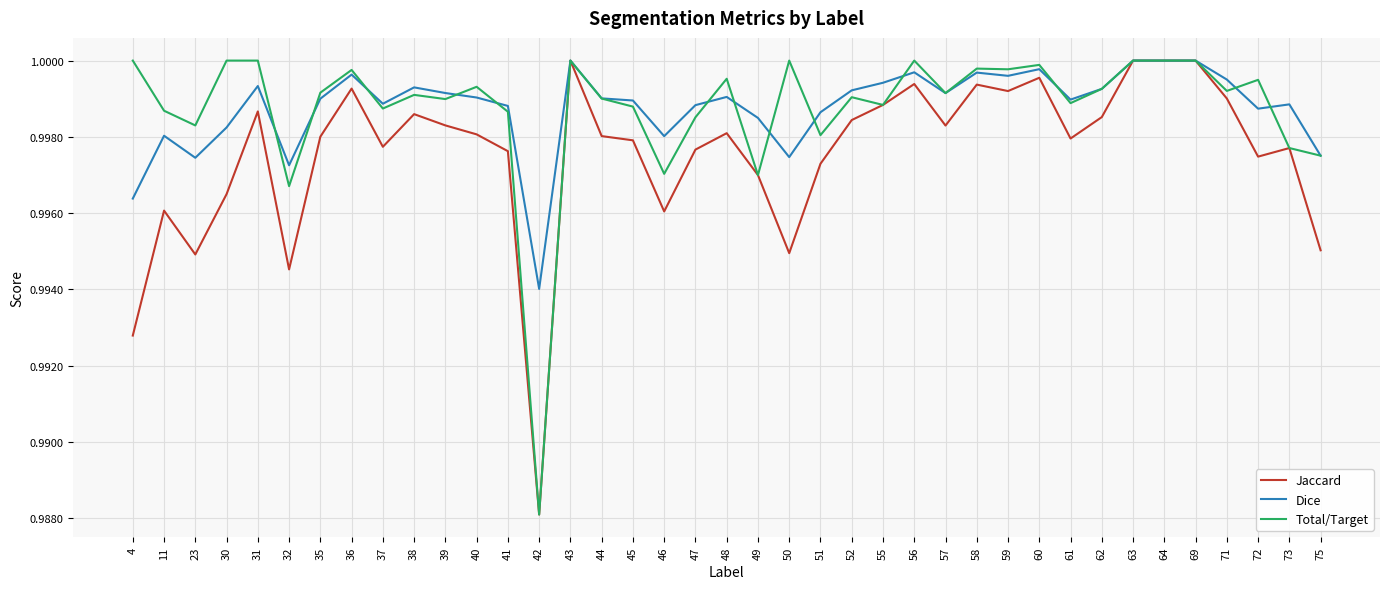

Is the value of Dice at 57 greater than the value of Total/Target at 58?

No